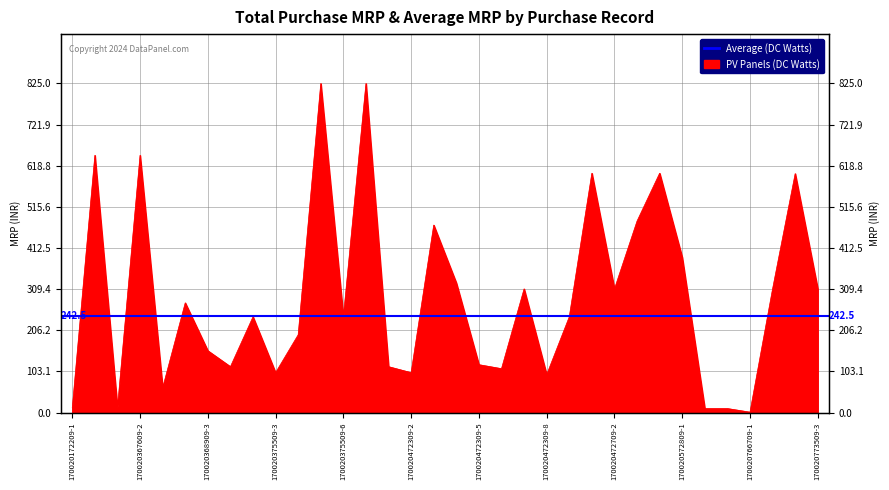

Where is the first local minimum?

170020367609-1